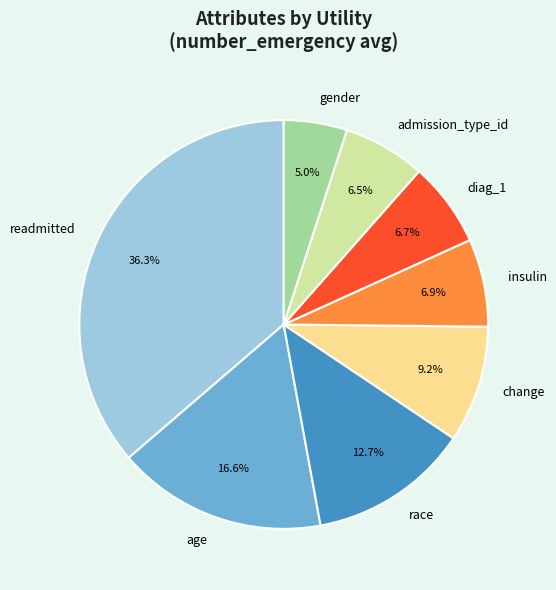

Is the sum of admission_type_id and gender greater than half?

No